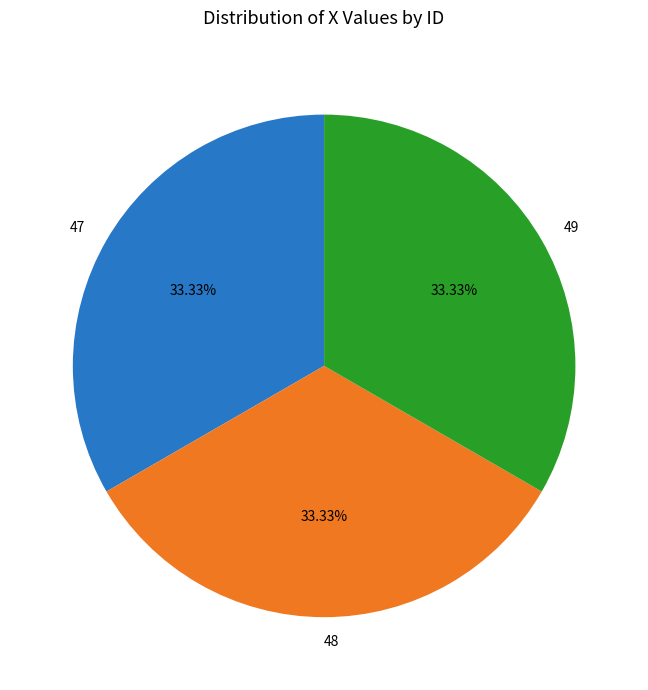

How many slices are in this pie chart?

3